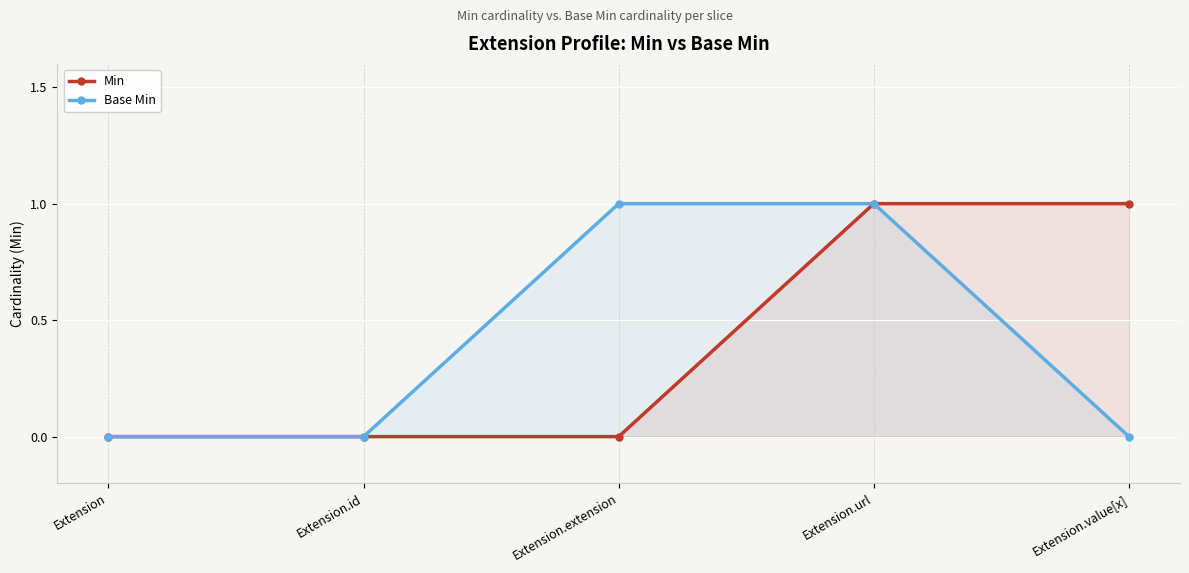

At how many categories does at least one series exceed 0?

3